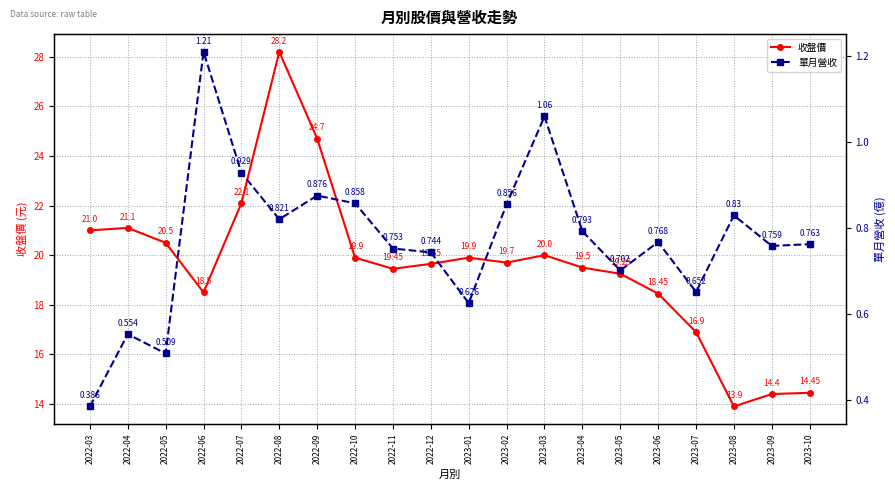

What value does the 收盤價 series have at 2023-01?

19.9